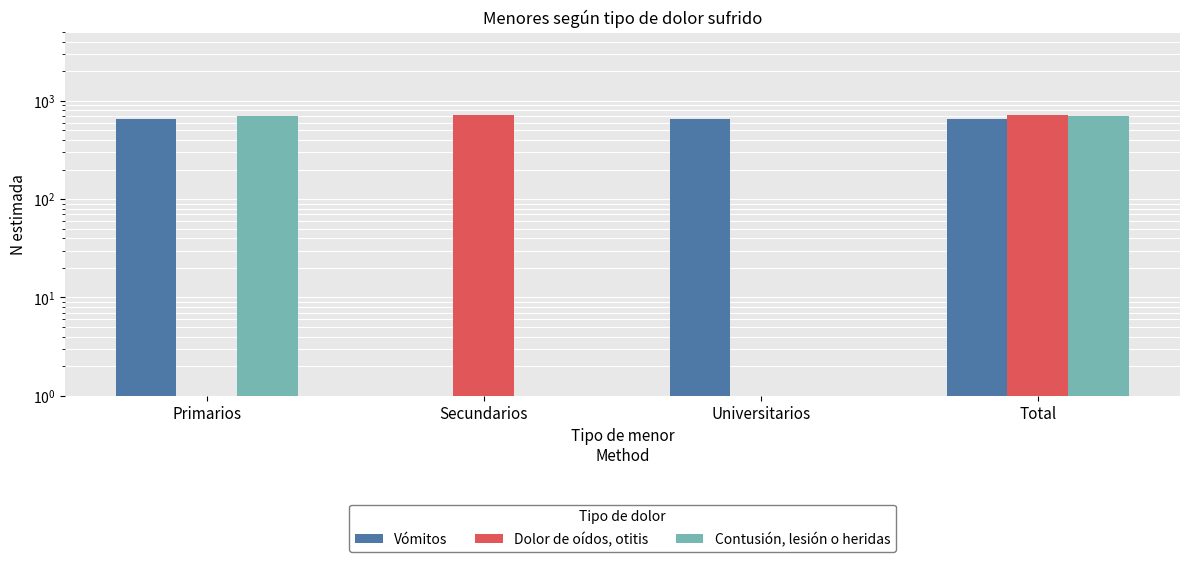

Reading left to right, transcribe all the data shown in this chart.

Vómitos: Primarios=650	Secundarios=0	Universitarios=650	Total=650
Dolor de oídos, otitis: Primarios=0	Secundarios=720	Universitarios=0	Total=720
Contusión, lesión o heridas: Primarios=700	Secundarios=0	Universitarios=0	Total=700